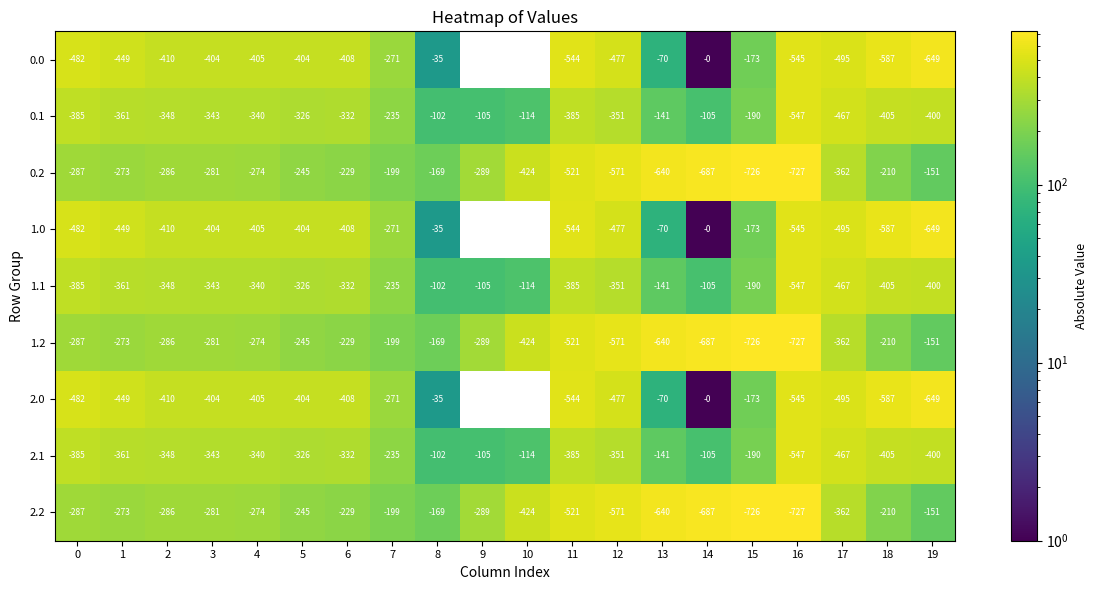

At which label is 2.1 closest to -324?

5